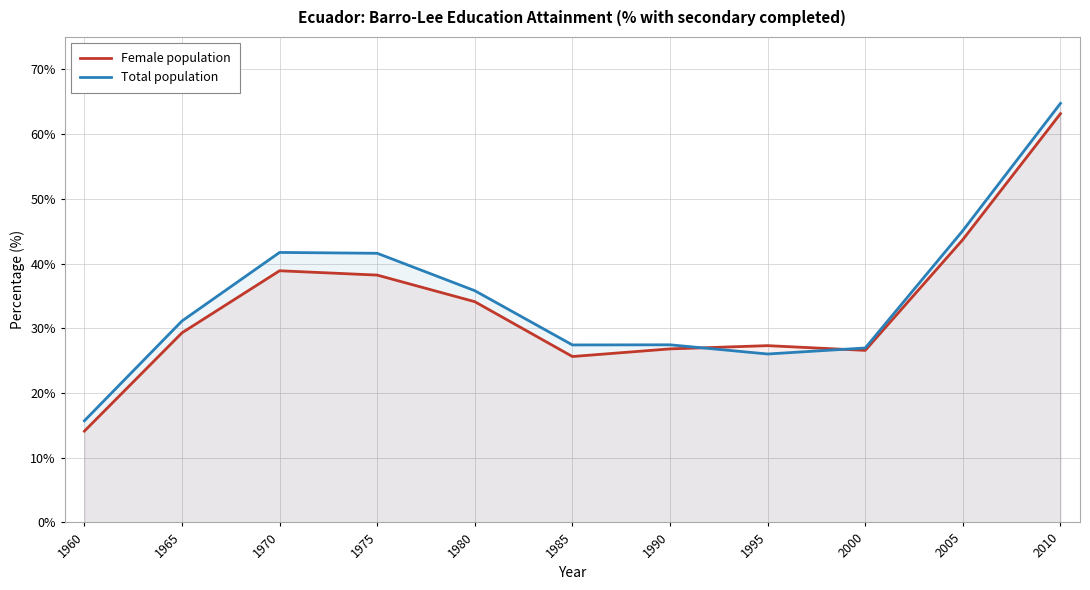

True or false: Female population has a value of 12.9 at 1990.

False